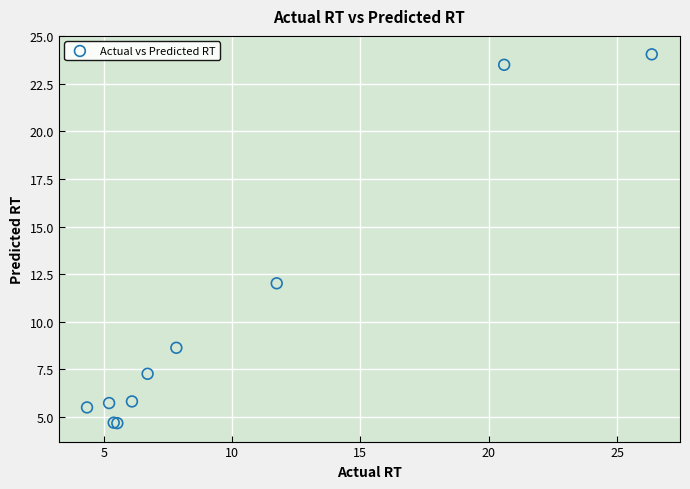

What Y value in the scatter plot is closest to 14?

12.0